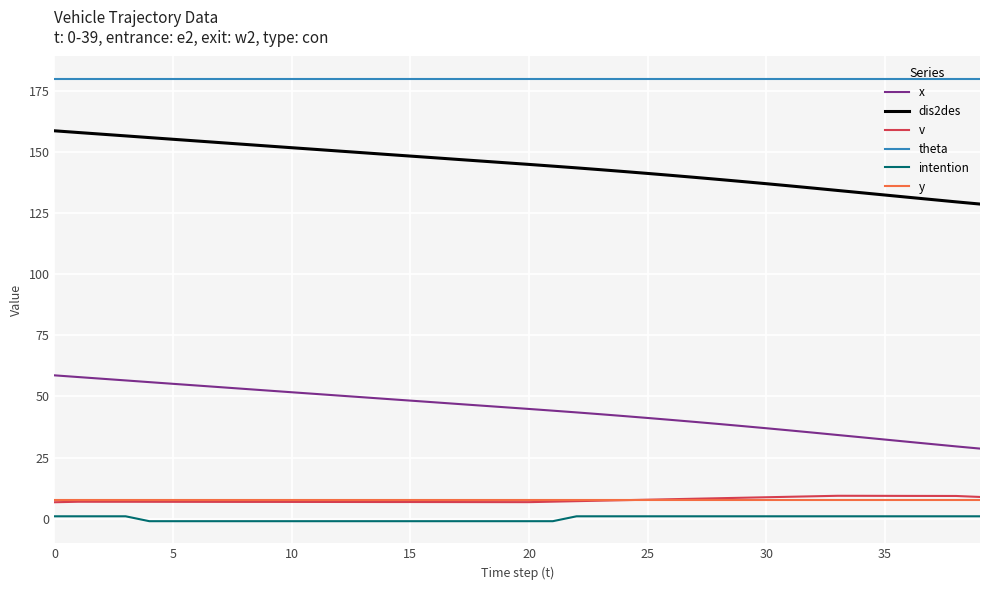

What is the highest value of the y series?

7.5